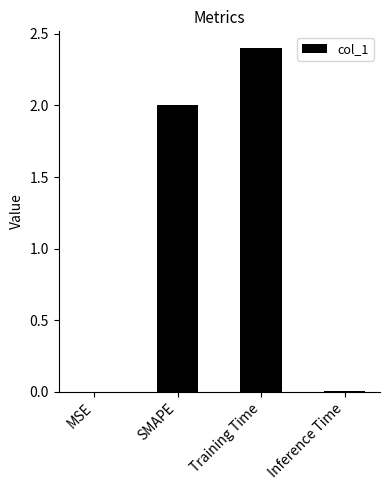

What is the sum of the values at Inference Time and SMAPE?

2.0